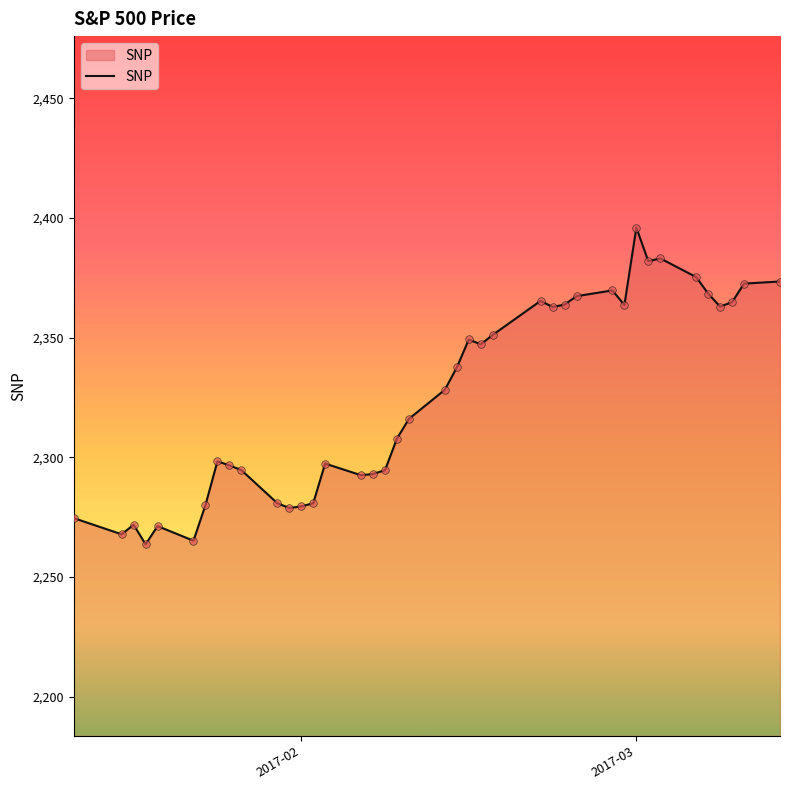

What is the smallest value displayed?

2263.7